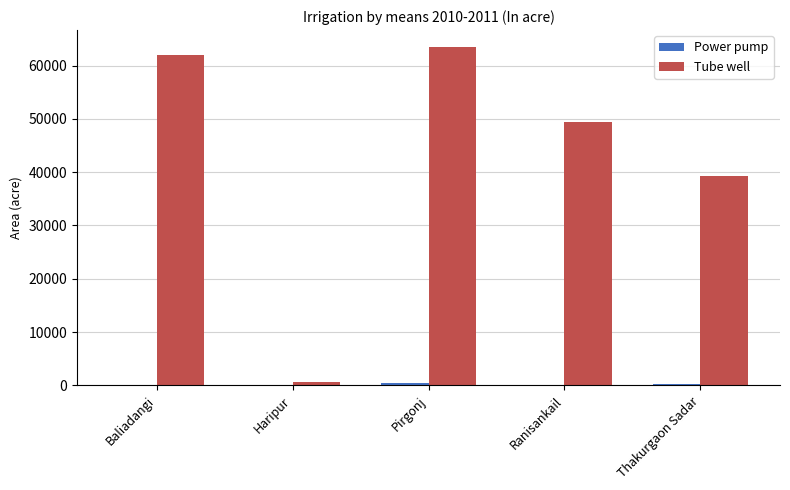

True or false: Tube well has a value of 63480 at Pirgonj.

True